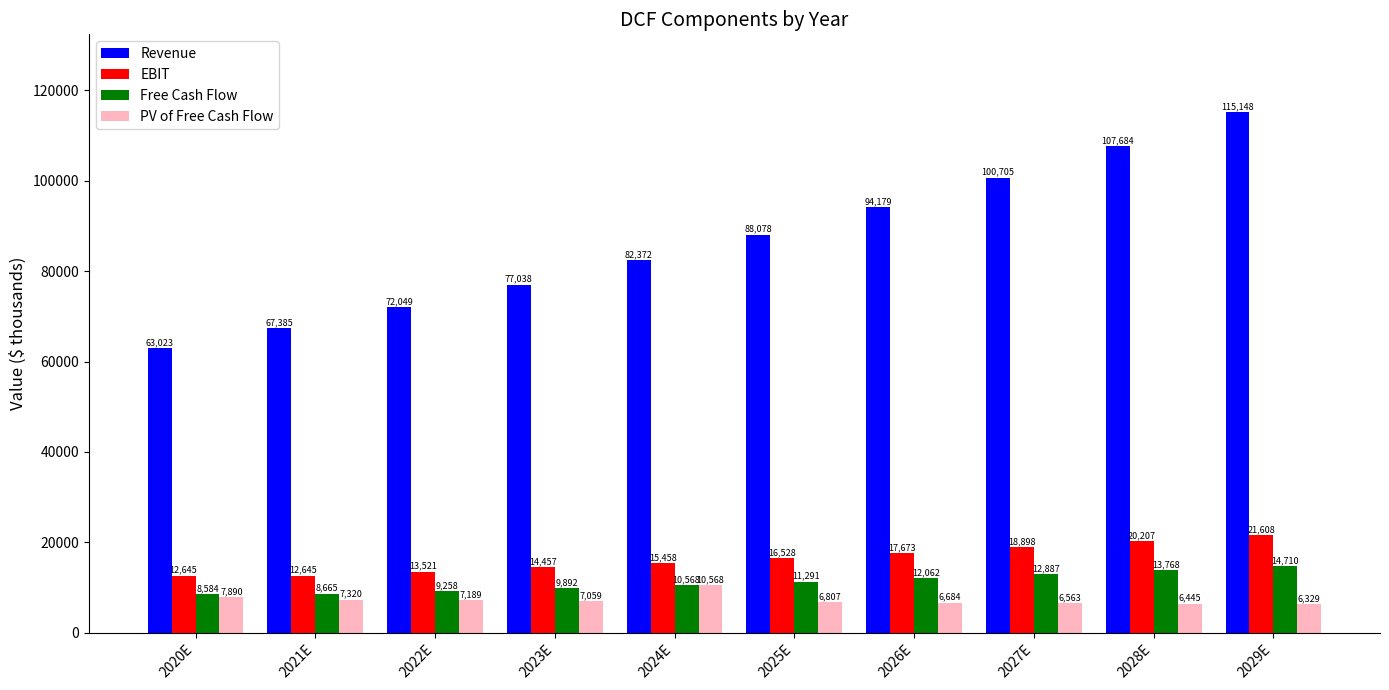

The EBIT series shows 21144 at 2020E. True or false?

False